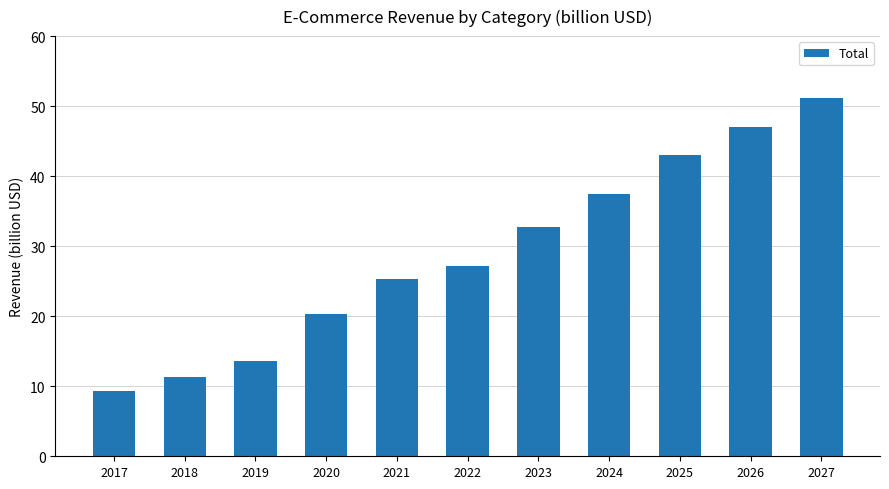

Are the bars horizontal?

No